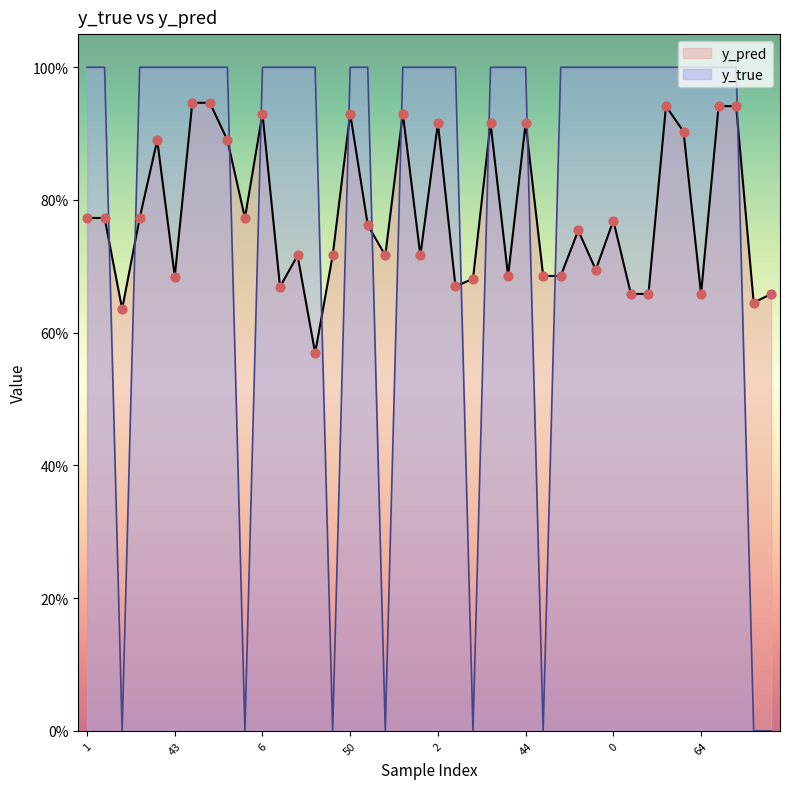

Which series has the widest spread of Y values?

y_true